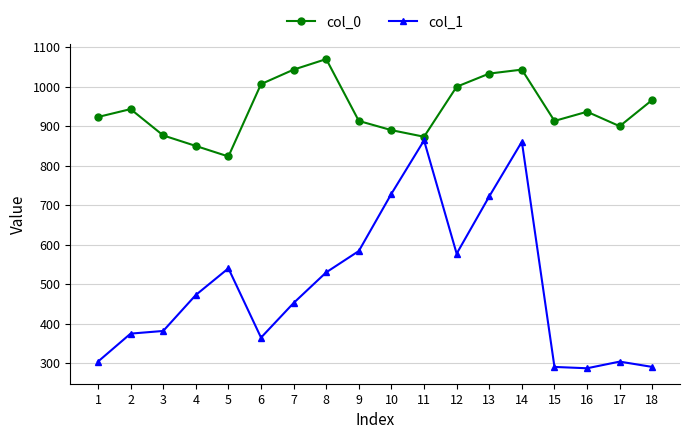

True or false: col_0 has more than 1 points higher than both neighbors.

True